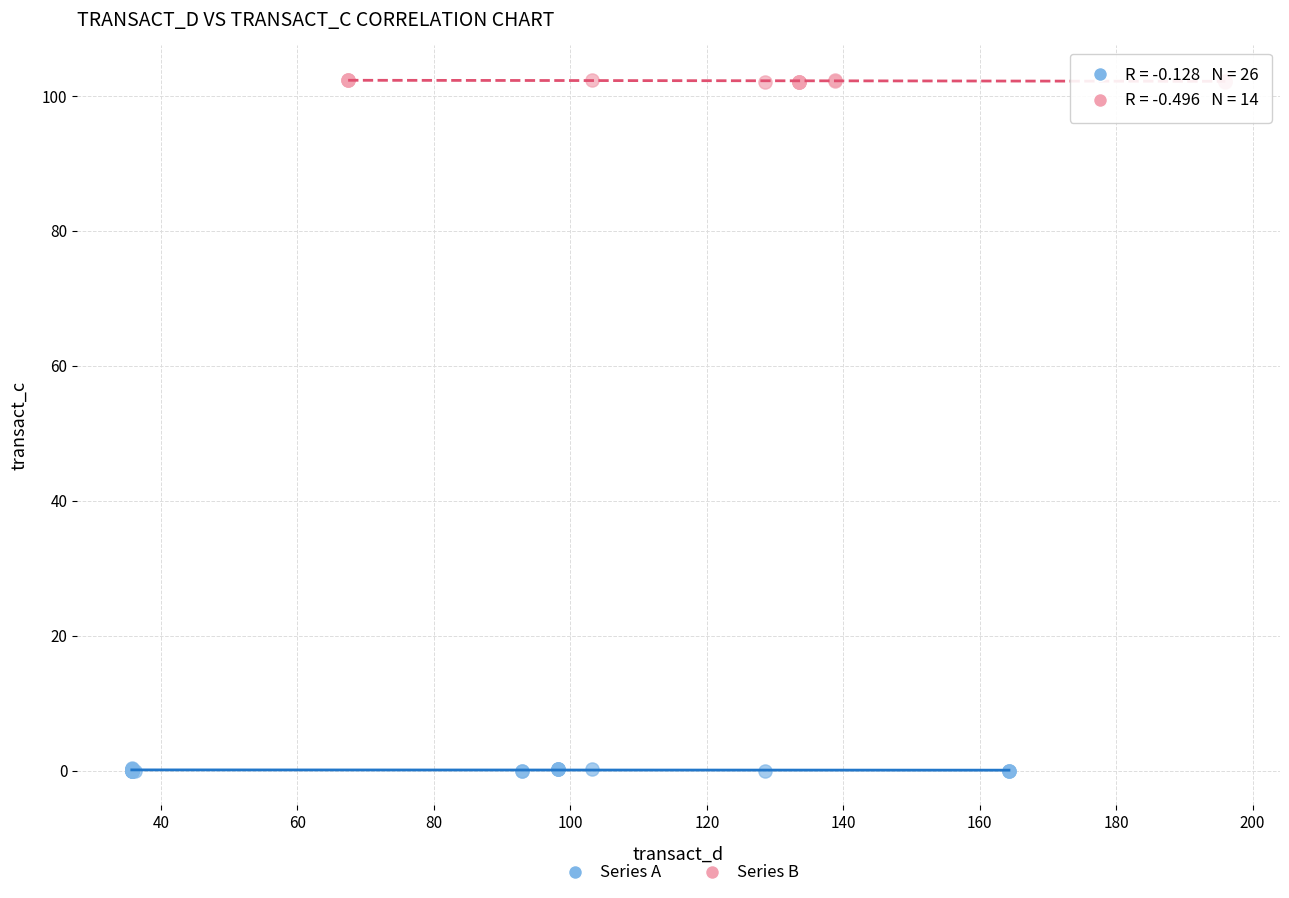

Which series contains the highest Y value?

Series B